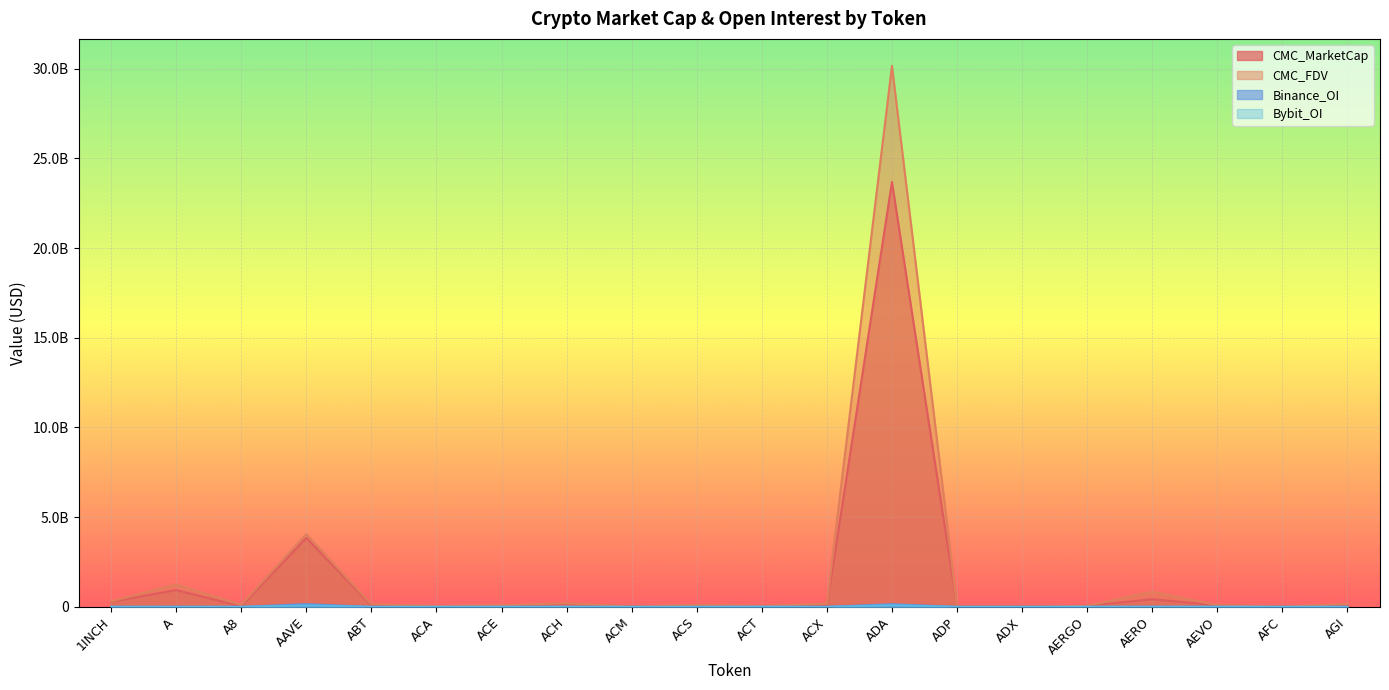

True or false: Bybit_OI and CMC_MarketCap cross at least once.

False